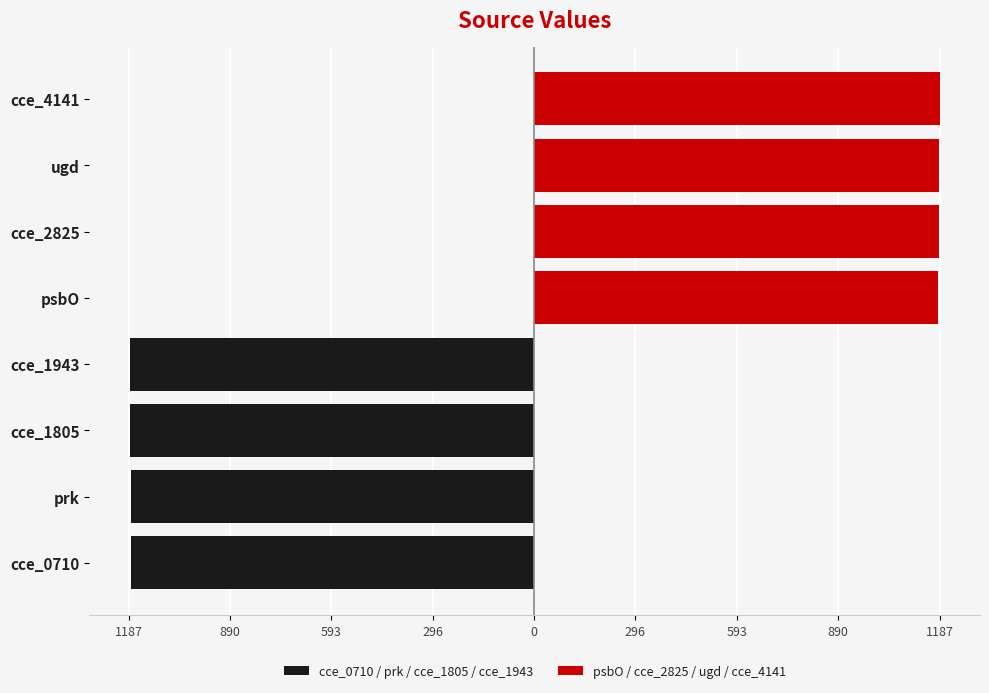

Is the value of psbO / cce_2825 / ugd / cce_4141 at 296 greater than the value of cce_0710 / prk / cce_1805 / cce_1943 at 1187?

Yes